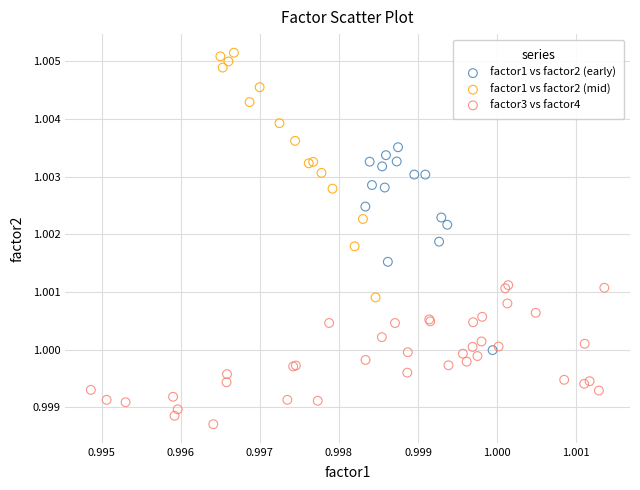

Which series contains the lowest Y value?

factor3 vs factor4